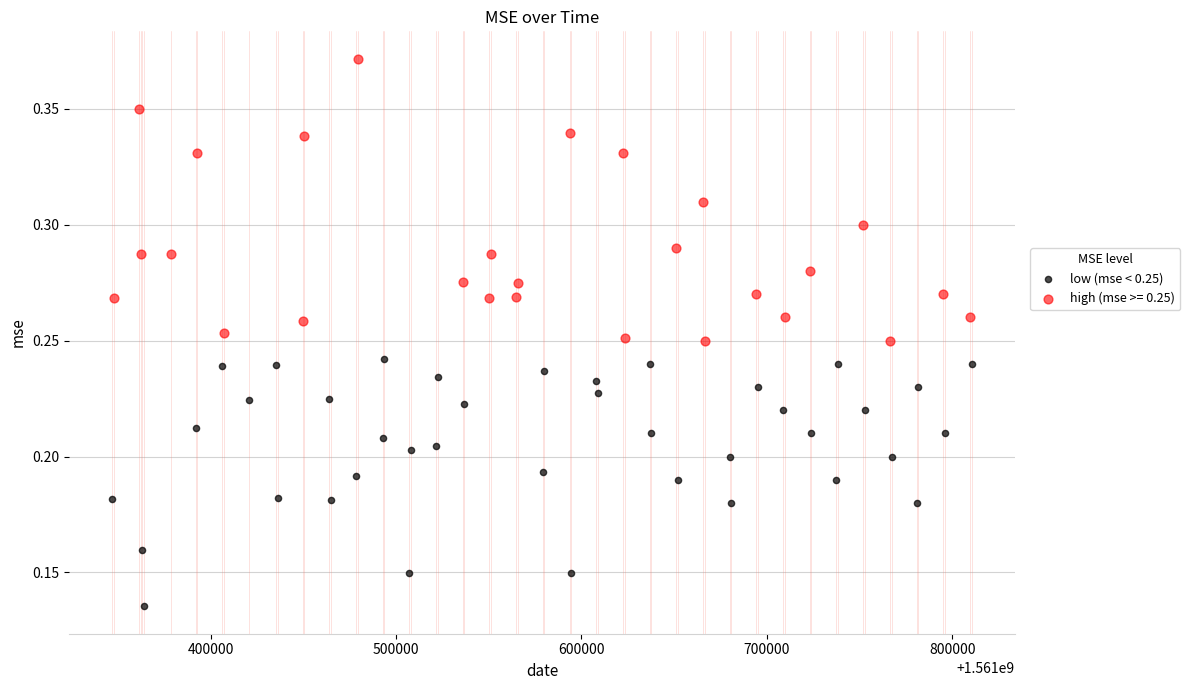

Which series contains the highest Y value?

high (mse >= 0.25)